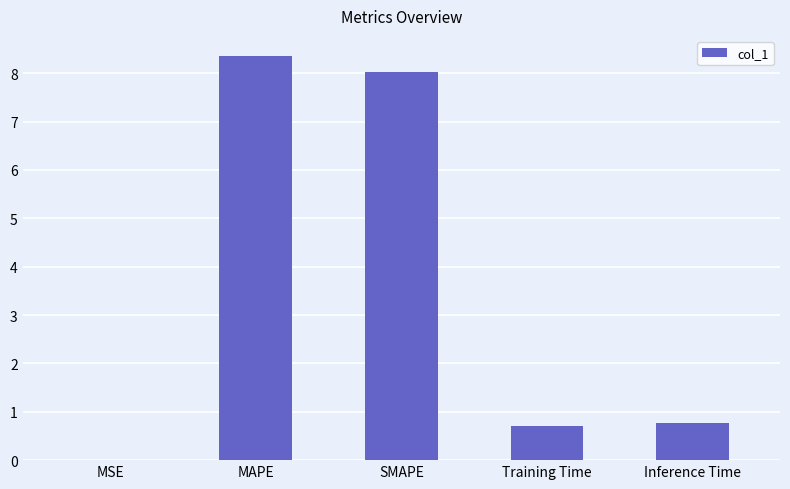

Is it true that the value at MAPE is 14.8?

False